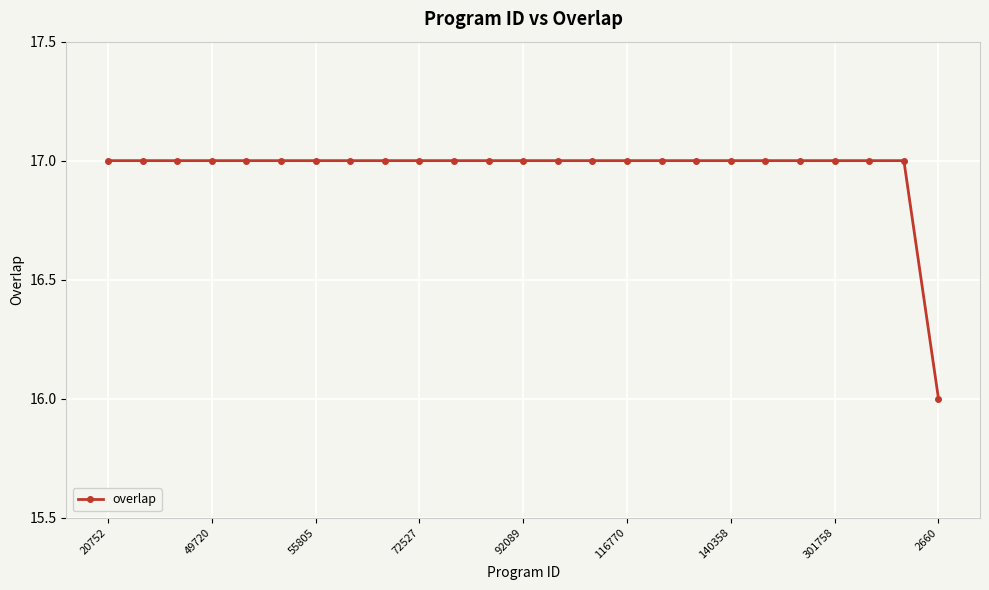

What is the value of the 10th point from the left?

17